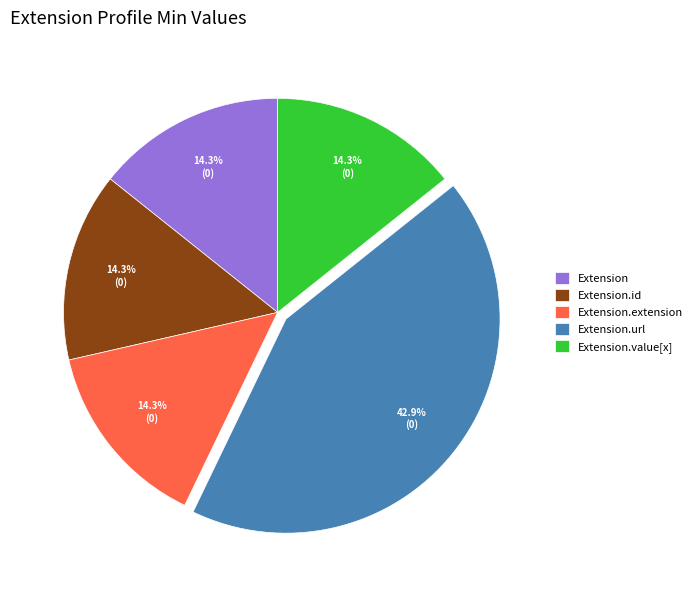

Between Extension.url and Extension.value[x], which is larger?

Extension.url